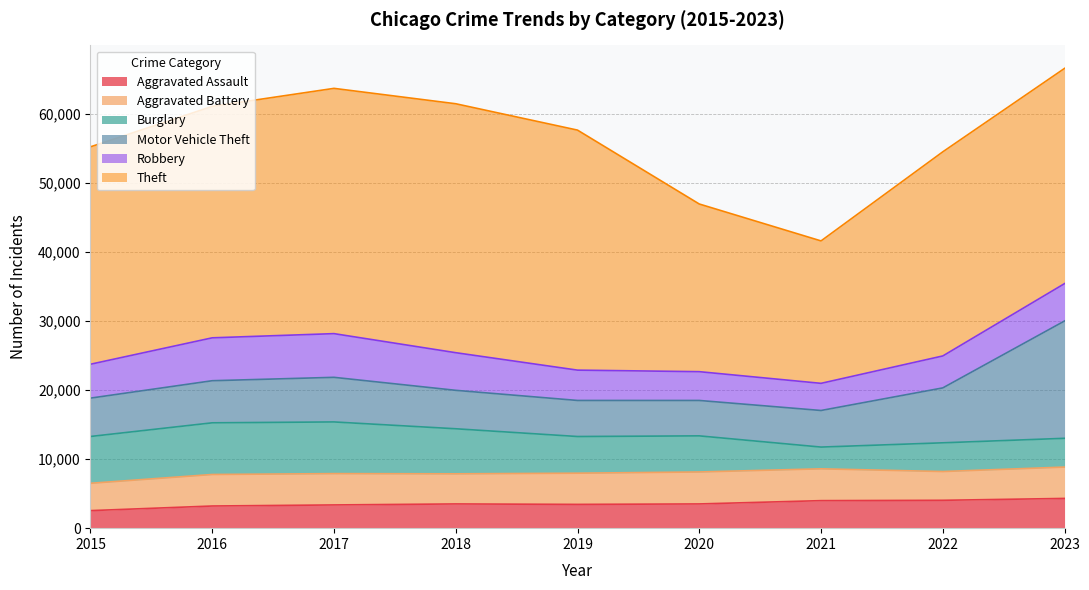

Which series has the widest spread of values?

Theft